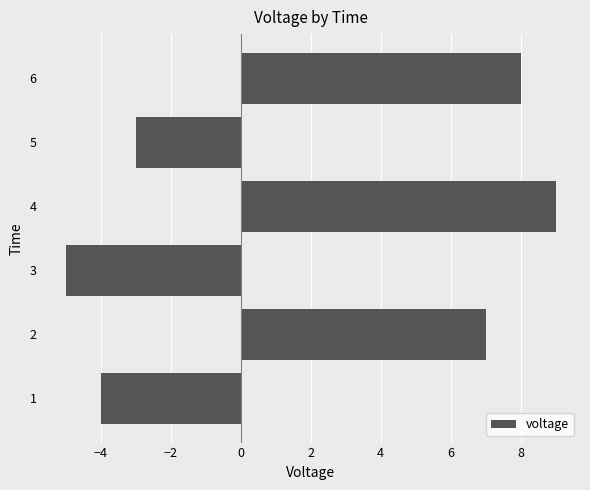

Rank the categories by value from lowest to highest.

3, 1, 5, 2, 6, 4